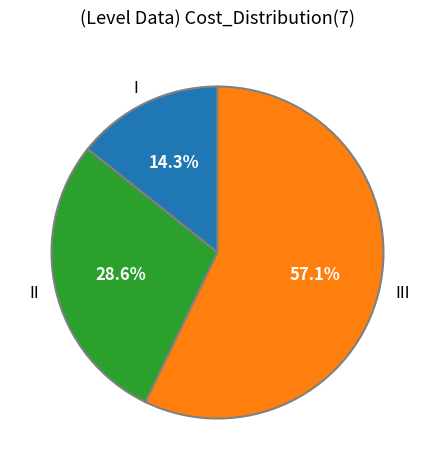

To the nearest percent, what portion does III represent?

57%